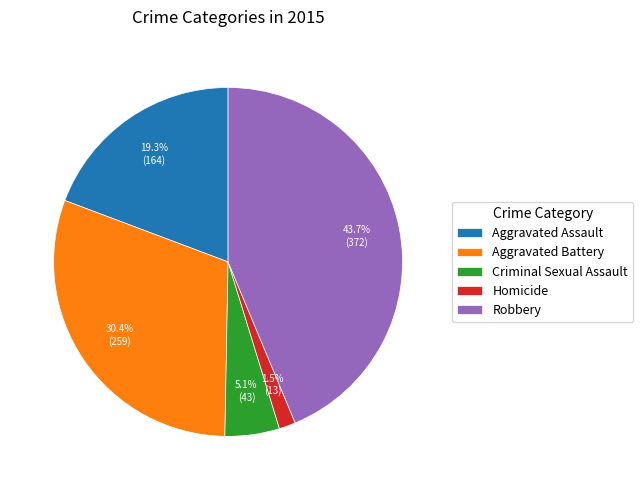

Is it true that Homicide is 11% of the pie?

False